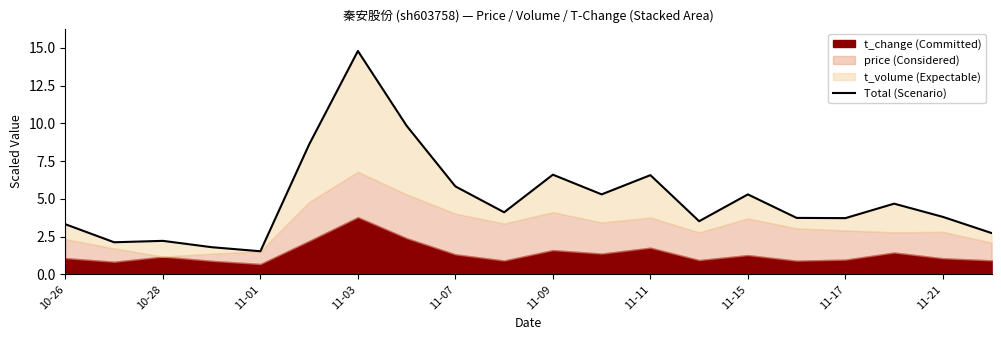

How many interior local valleys (lower than both neighbors) does the data have?

6